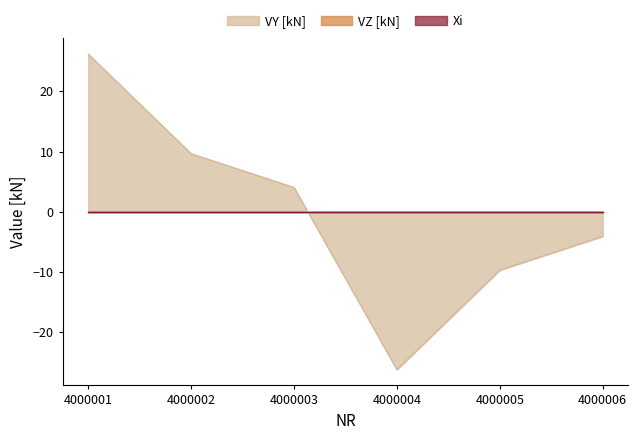

Which category has the highest value in the VY [kN] series?

4000001